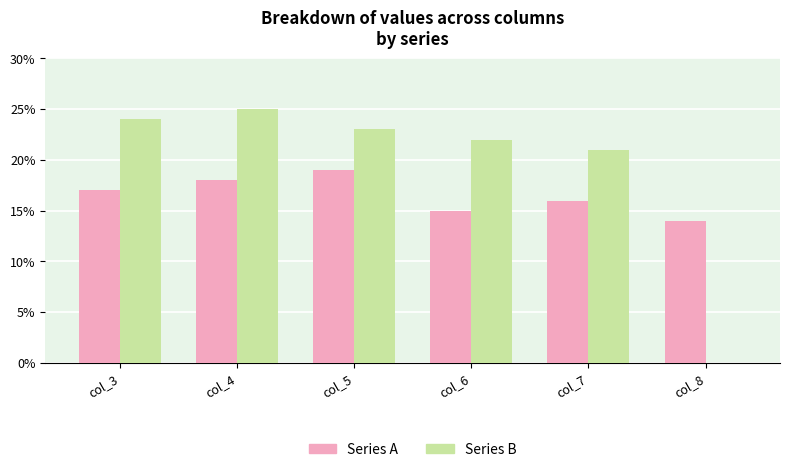

Is it true that Series A equals 17 at col_3?

True